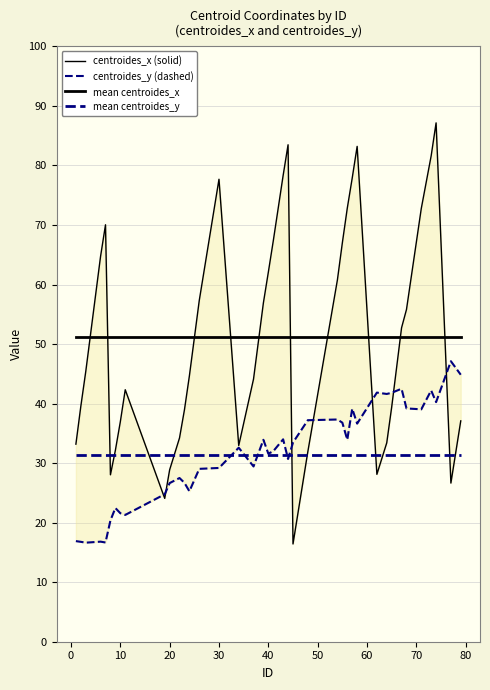

At how many categories does at least one series exceed 80?

4